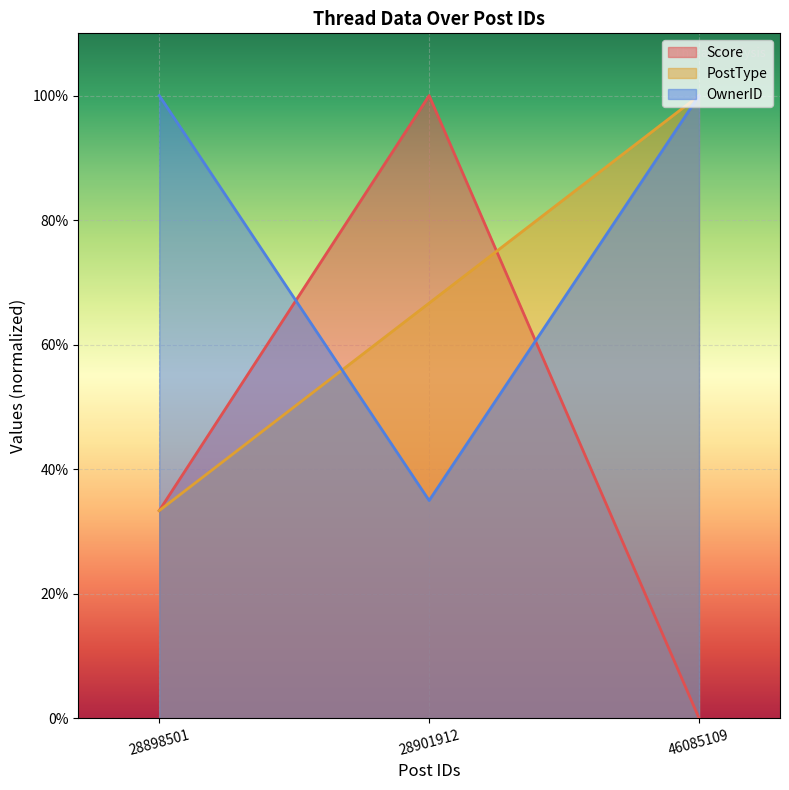

What is the sum of the PostType values at 46085109 and 28901912?

1.7